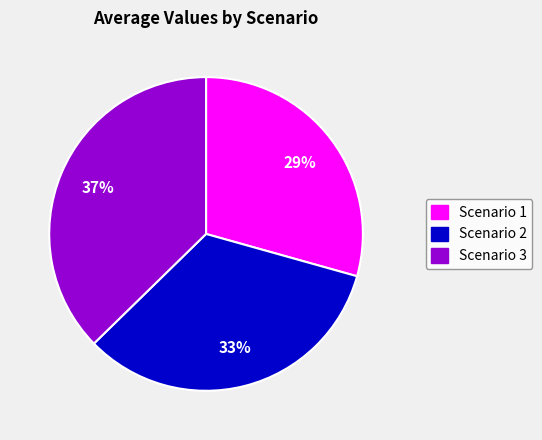

To the nearest percent, what is the combined percentage of Scenario 1 and Scenario 3?

67%